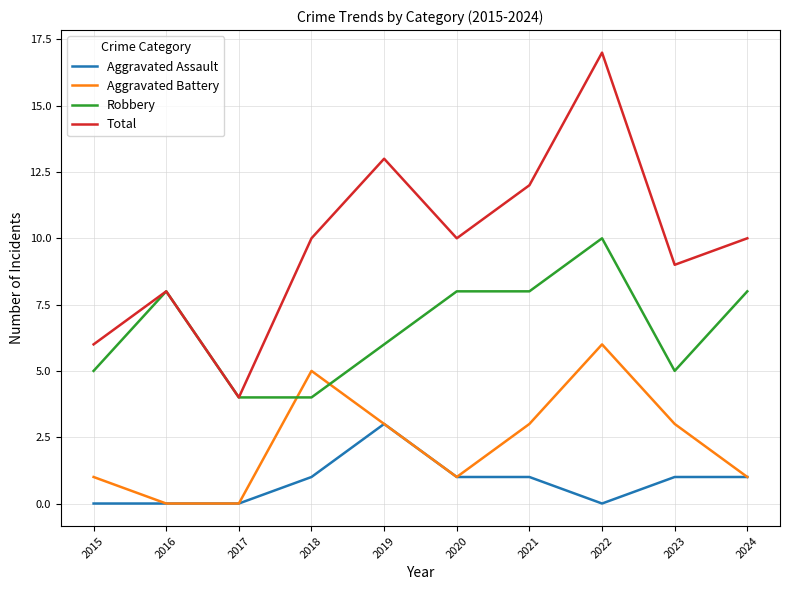

How many Aggravated Assault values are between 0 and 1?

9